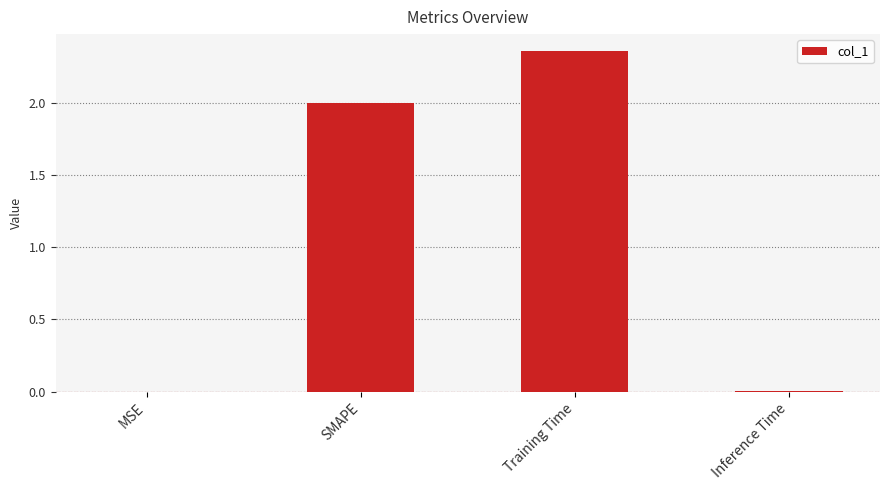

Are the bars horizontal?

No